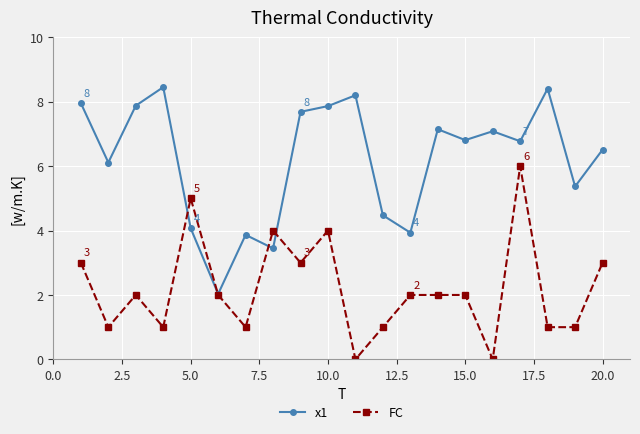

Which series has the largest total across all categories?

x1